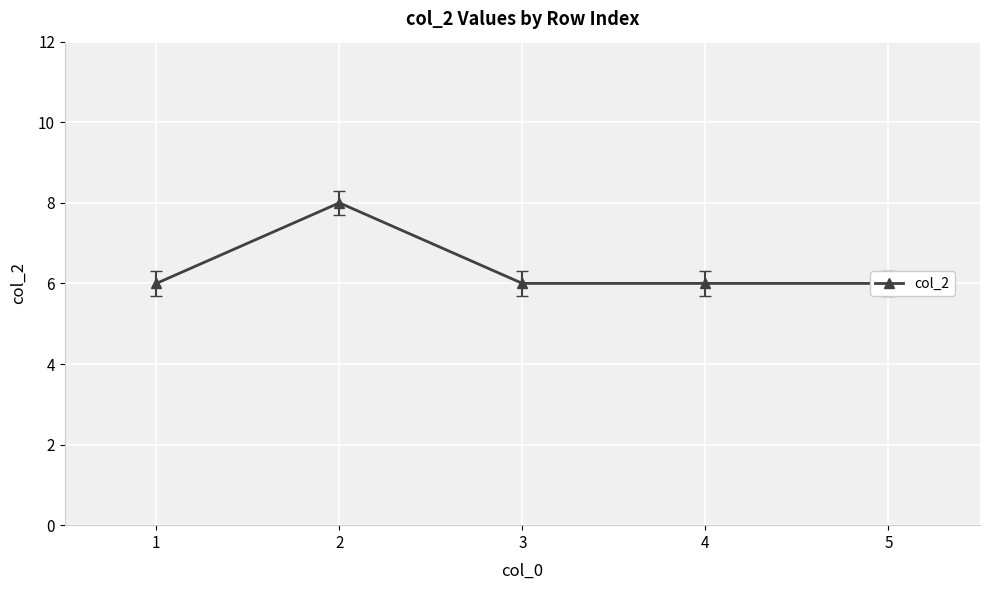

Approximately how many times larger is the value at 1 compared to 2?

0.8